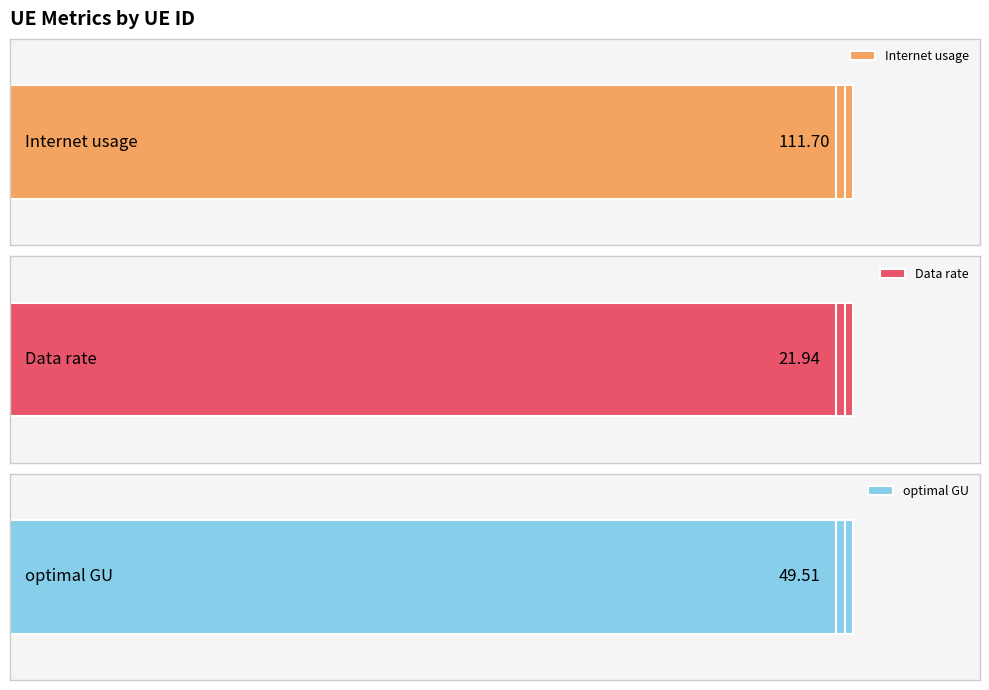

The value of Internet usage at 0 is 187.7. True or false?

False